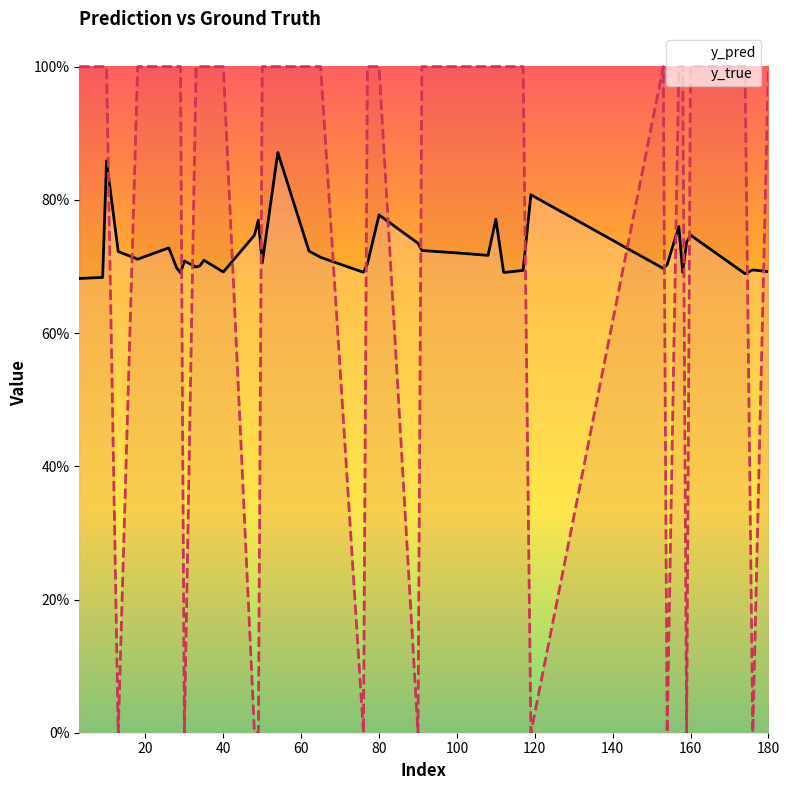

Is this an area chart (filled region under the line)?

No